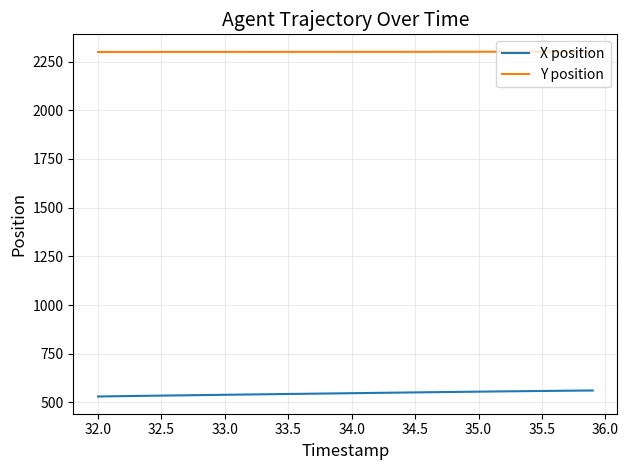

True or false: X position and Y position intersect in this chart.

False